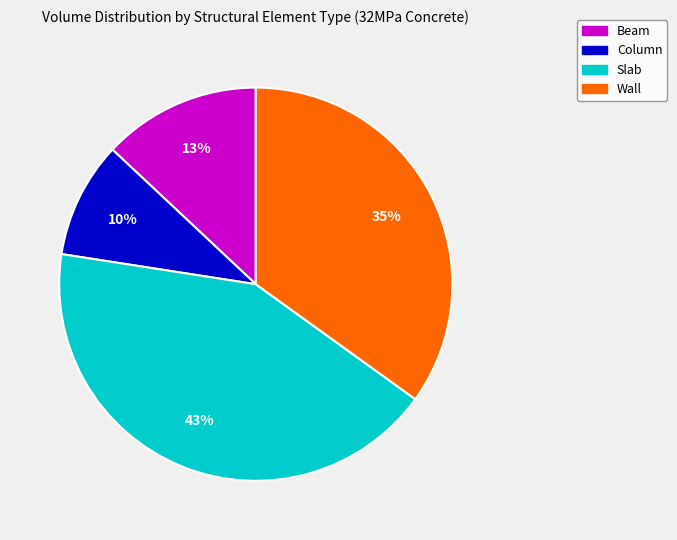

To the nearest percent, what is the combined percentage of Column and Slab?

52%